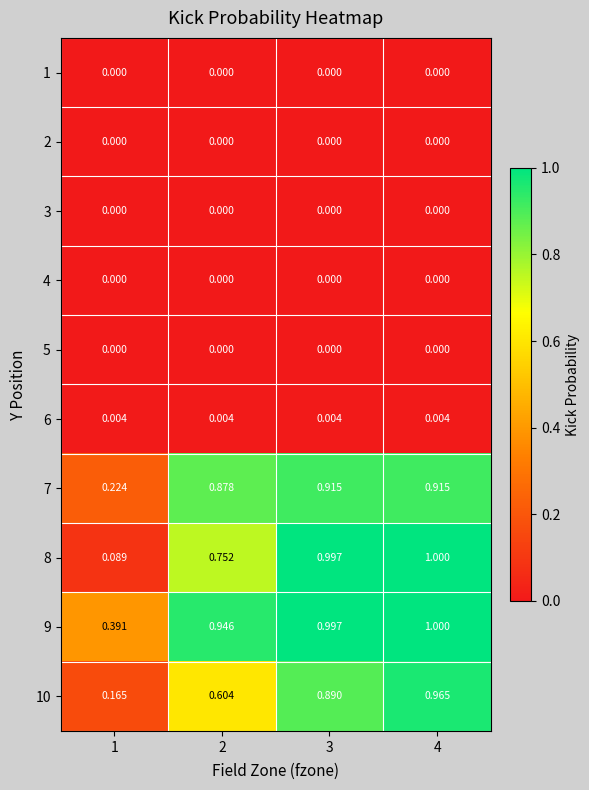

Is the value of 5 at 2 greater than the value of 10 at 3?

No